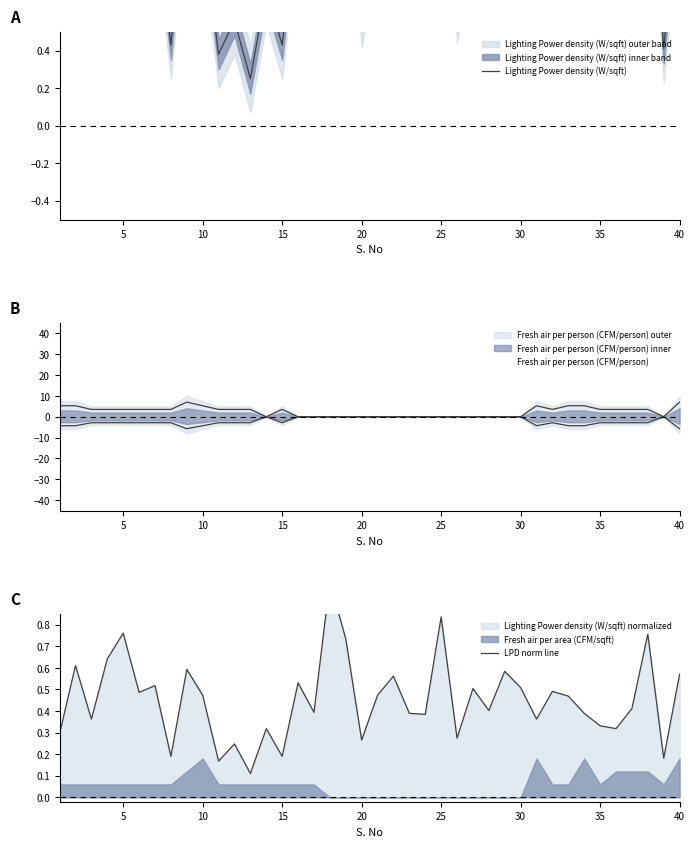

Which series changed the most between 10 and 19?

Lighting Power density (W/sqft)